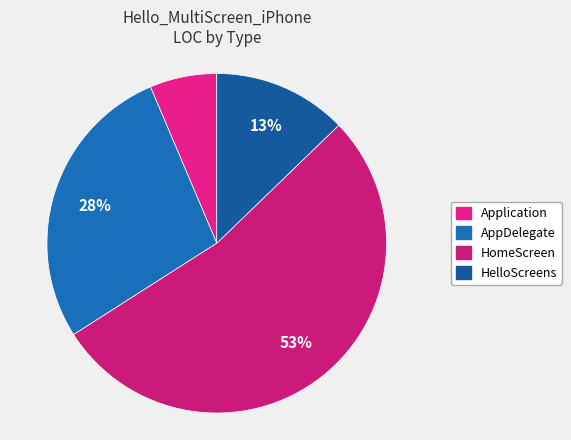

To the nearest percent, what is the difference between the largest and smallest slice percentages?

47%